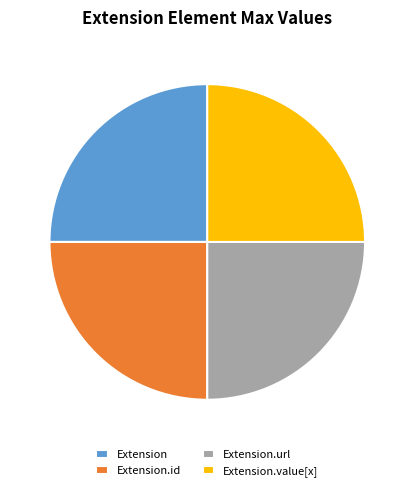

Approximately how many times larger is the value at Extension.id compared to Extension?

1.0